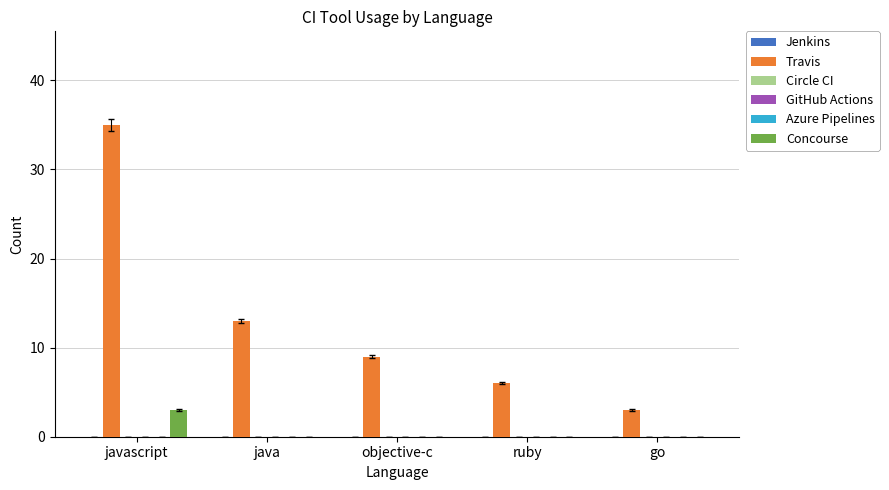

What is the total value across all series at javascript?

38